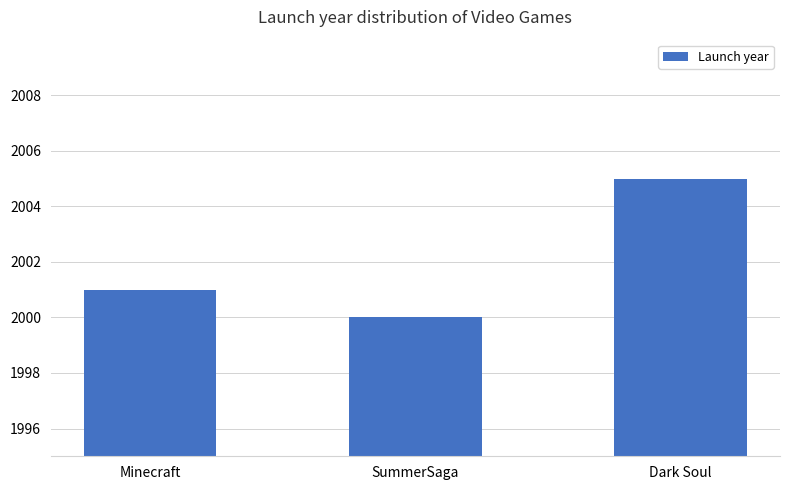

Which label corresponds to the largest value in the chart?

Dark Soul